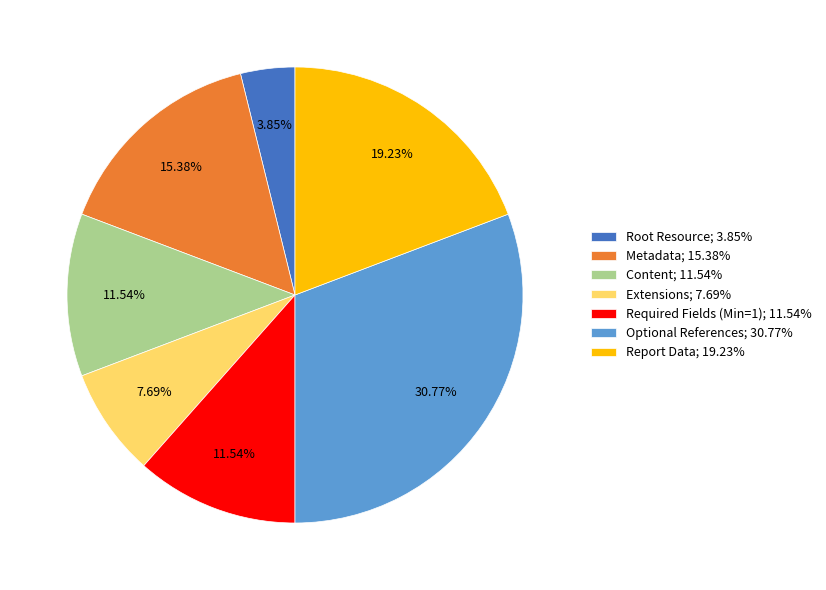

Which slice is the largest?

Optional References; 30.77%